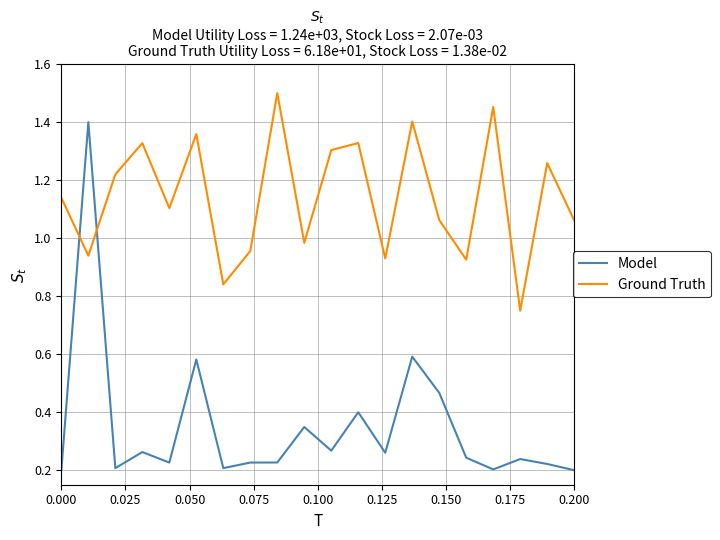

True or false: Ground Truth and Model intersect in this chart.

True